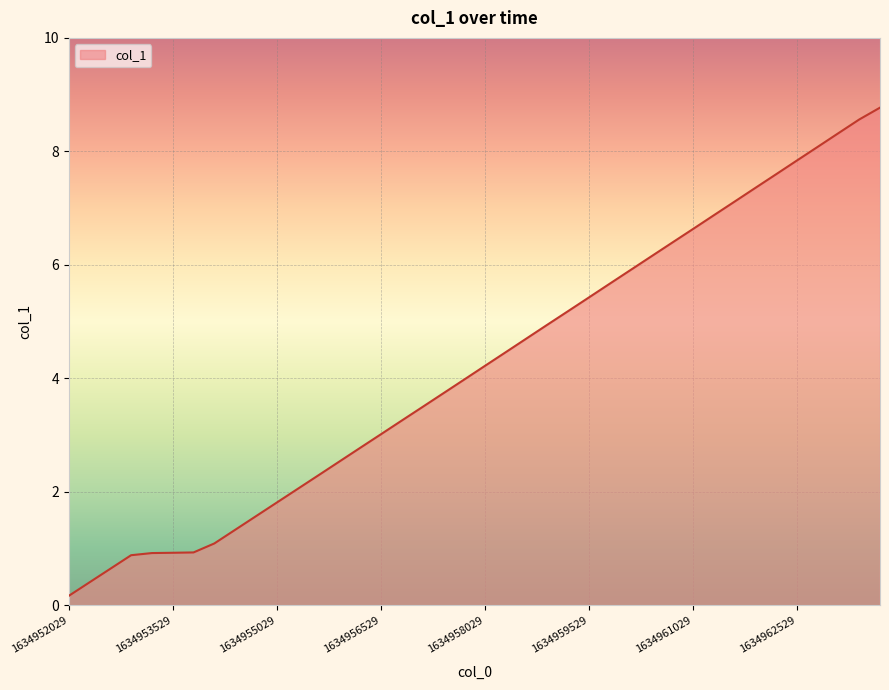

What is the greatest value displayed?

8.8